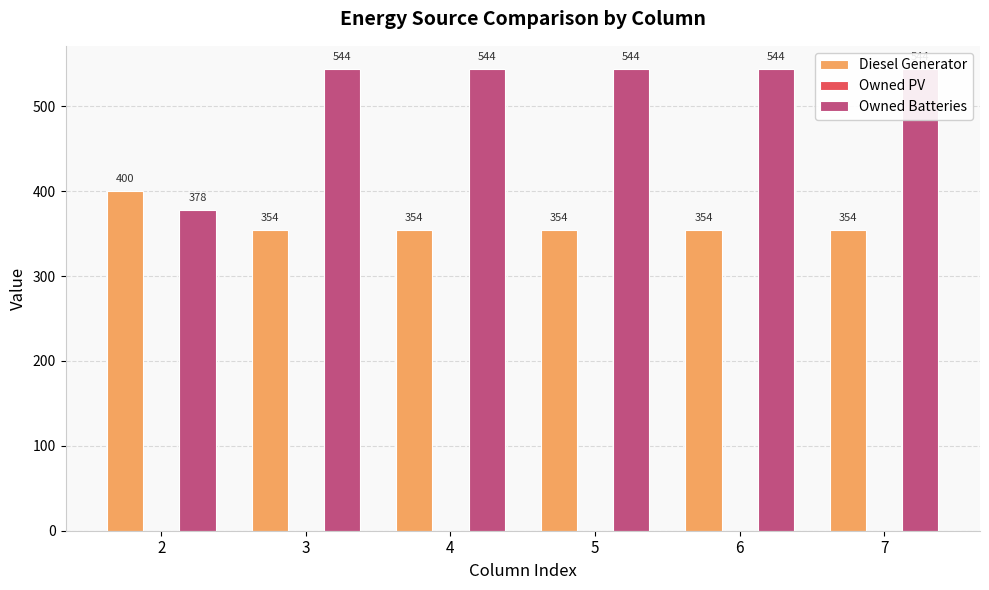

Rank the series by their average value, from highest to lowest.

Owned Batteries, Diesel Generator, Owned PV